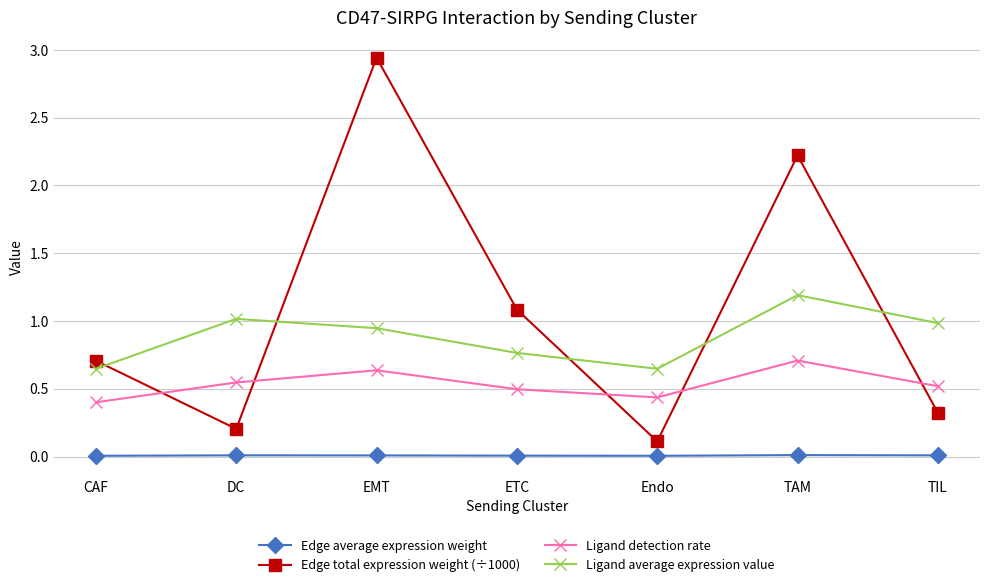

At how many categories does at least one series exceed 1?

4